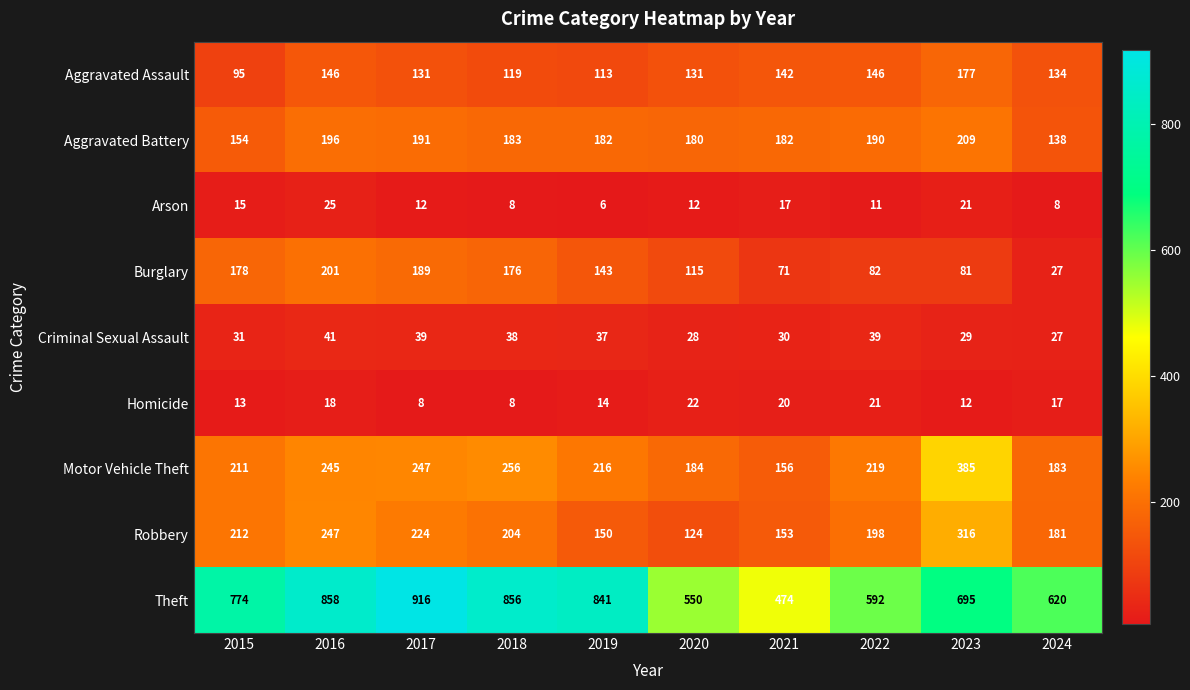

What is the total value across all series at 2015?

1683